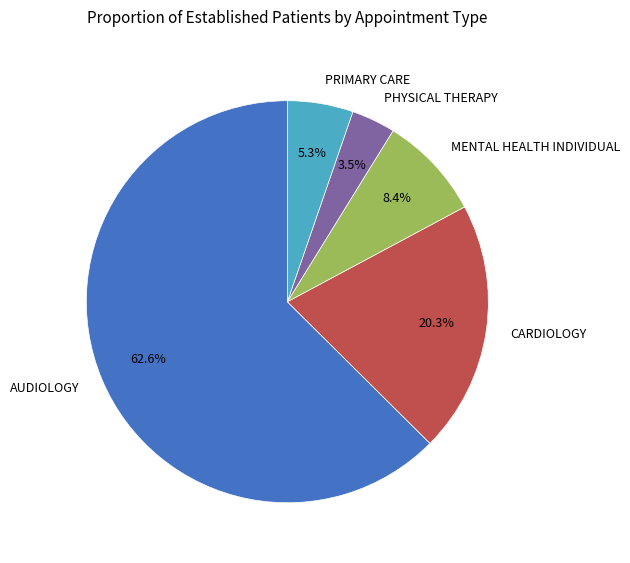

Which slice is the smallest?

PHYSICAL THERAPY